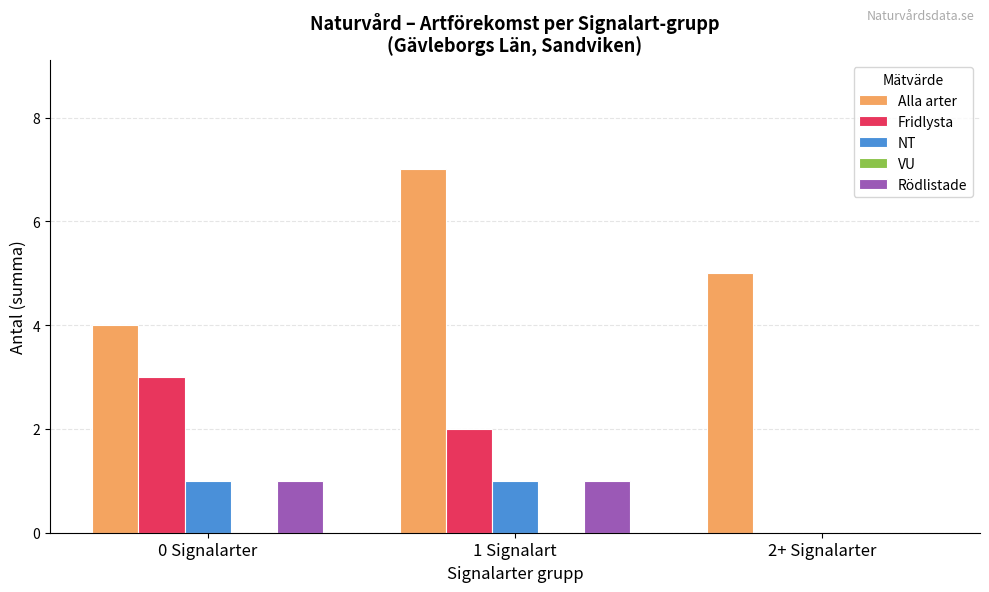

What is the average value of the NT series?

1